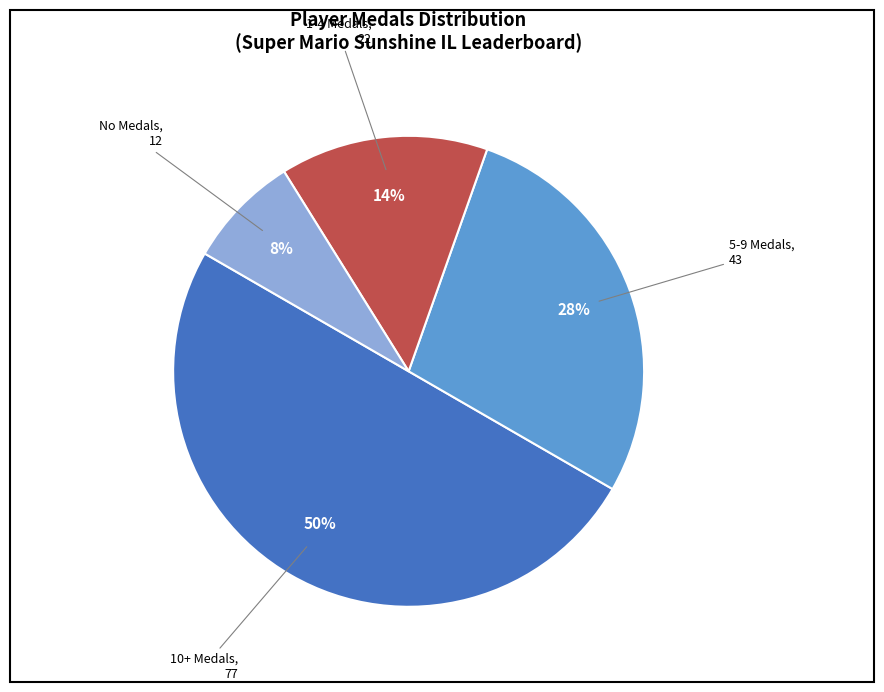

To the nearest percent, what is the average slice percentage?

25%